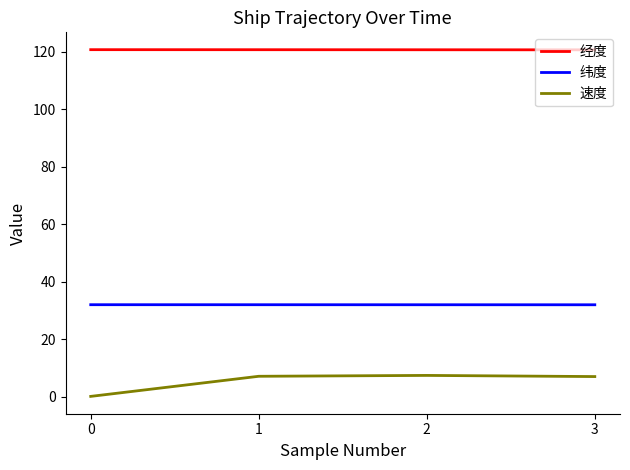

Is this an area chart (filled region under the line)?

No